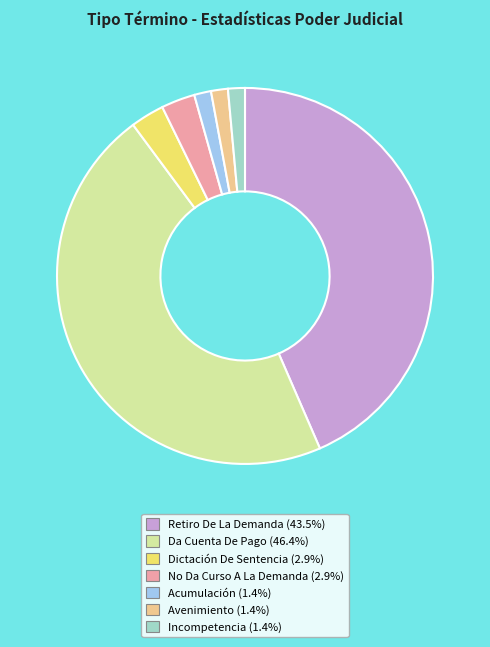

How many segments does this pie chart have?

7